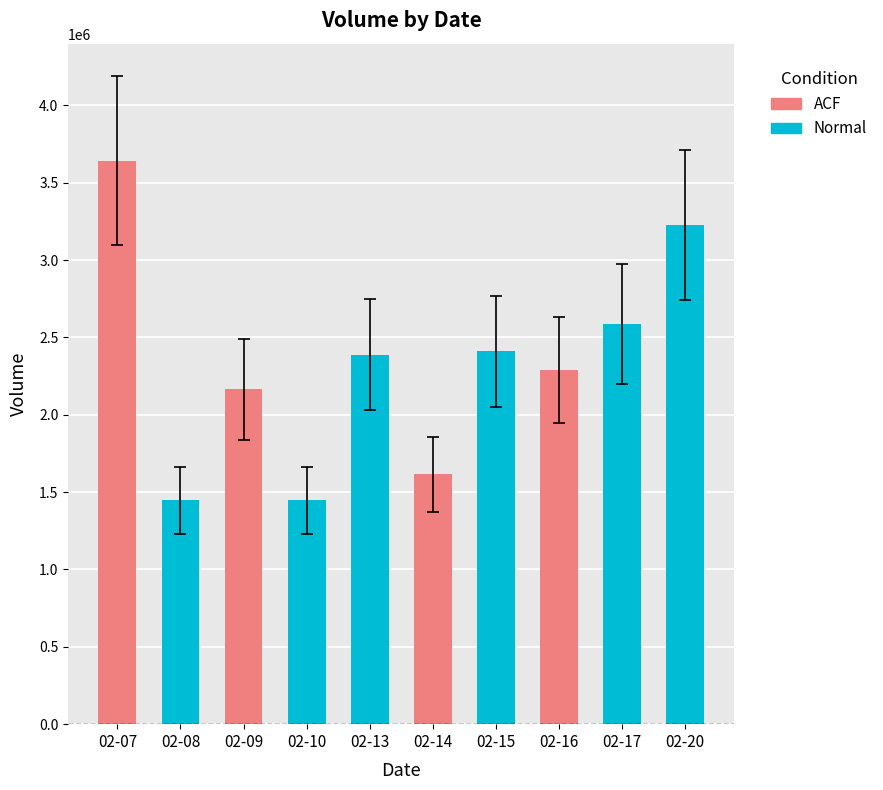

The Volume series shows 3512031.2 at Friday. True or false?

False